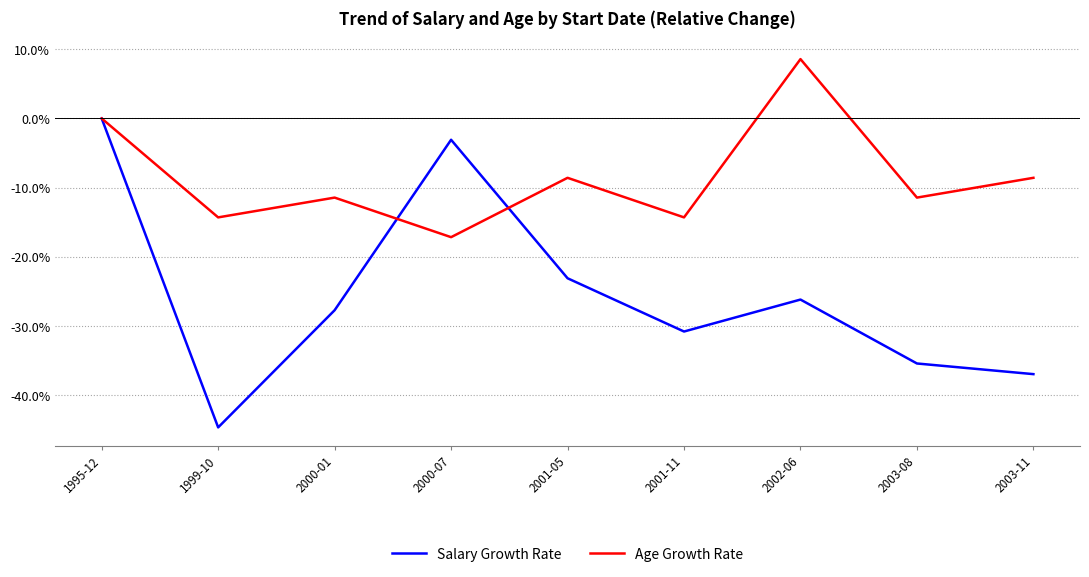

Reading right to left, extract all data points from this chart.

Salary Growth Rate: -36.9	-35.4	-26.2	-30.8	-23.1	-3.1	-27.7	-44.6	0.0
Age Growth Rate: -8.6	-11.4	8.6	-14.3	-8.6	-17.1	-11.4	-14.3	0.0